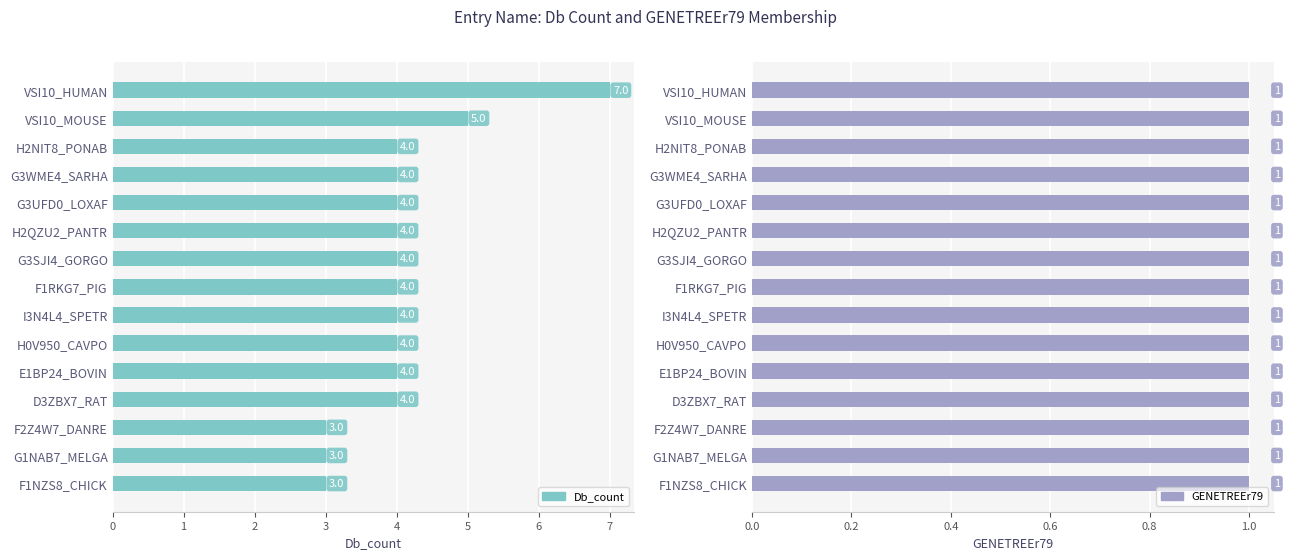

How many series are shown in this chart?

2